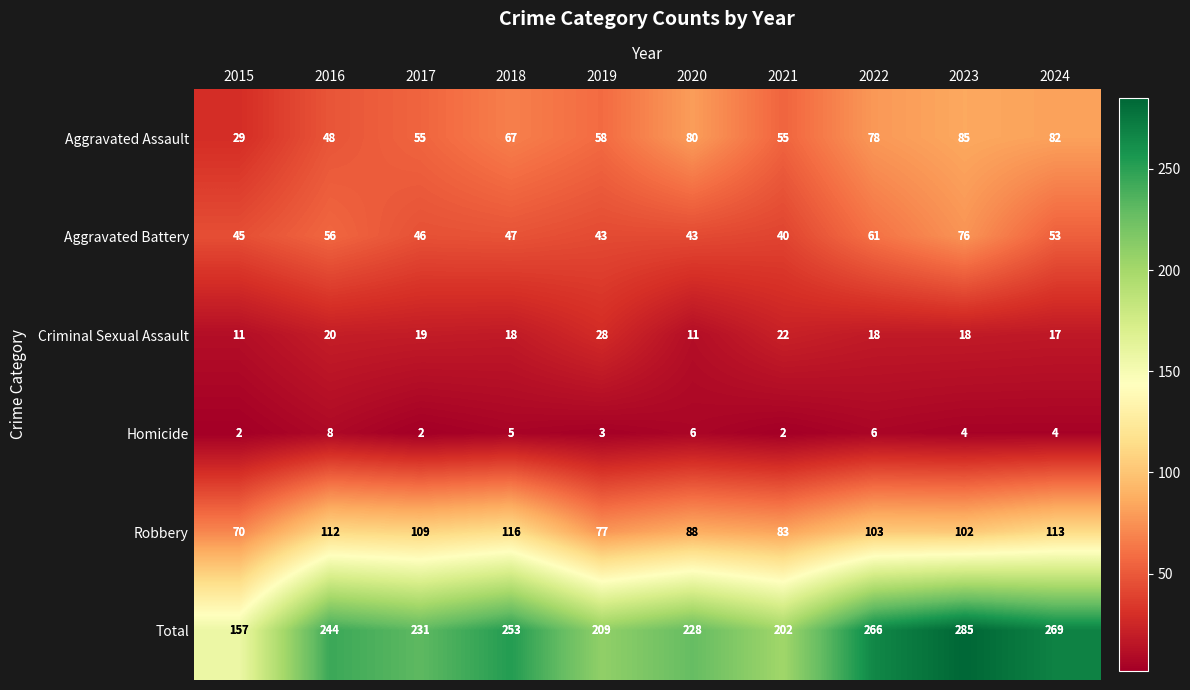

What is the difference between the highest and lowest values at 2017?

229